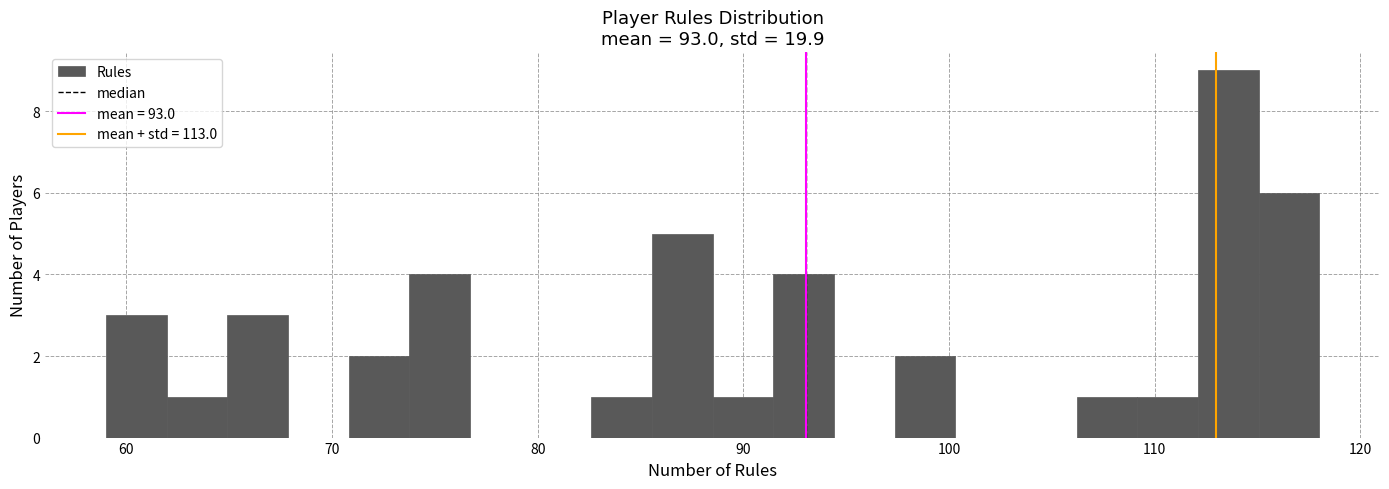

Around what value on the x-axis is the tallest bar? Give the approximate position of its centre, as read against the axis.

114